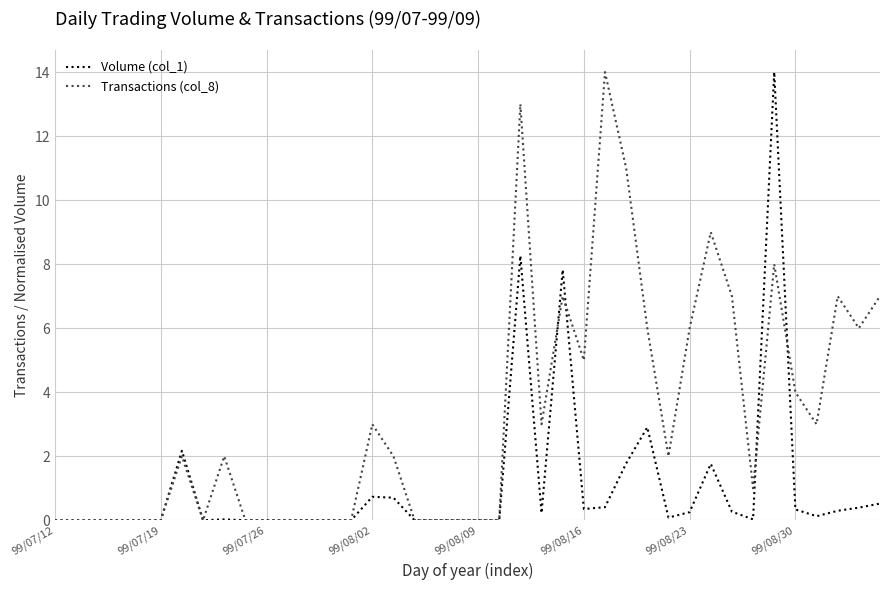

Which series has the largest total across all categories?

Transactions (col_8)